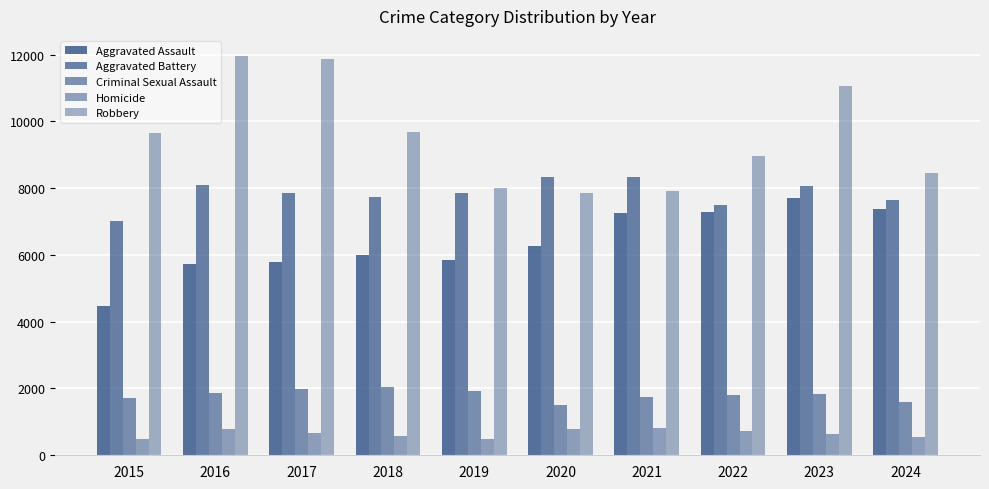

How many groups of bars are there?

10